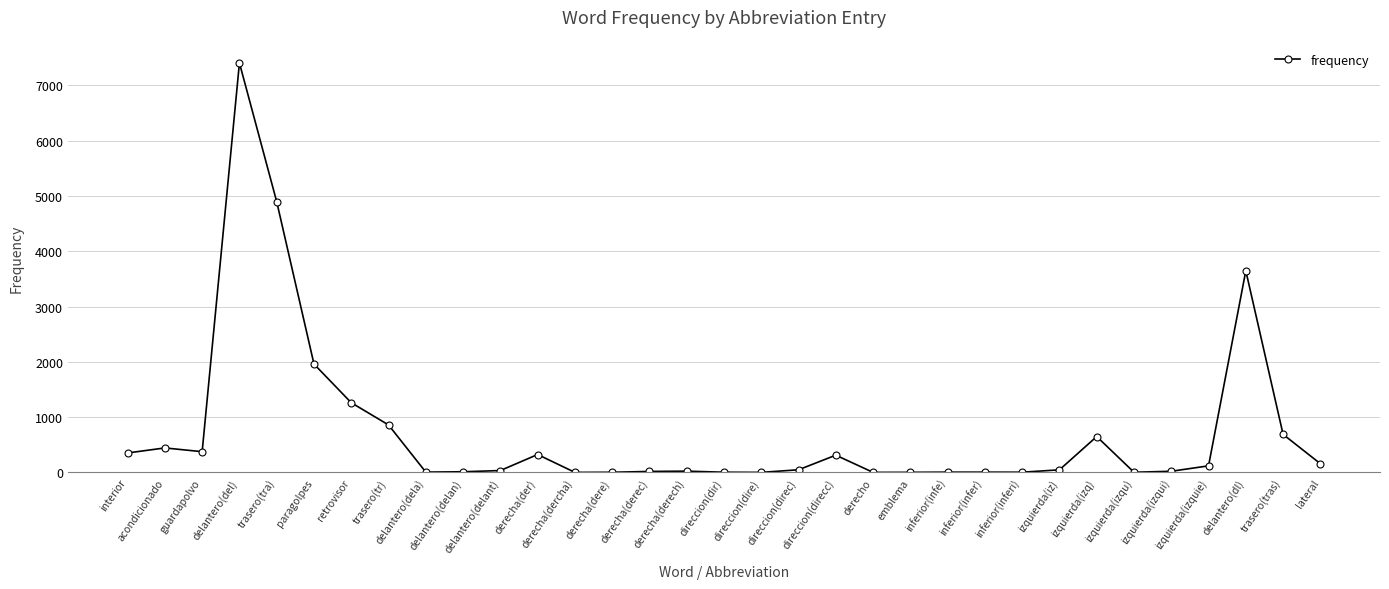

What position from the left is trasero(tr)?

8